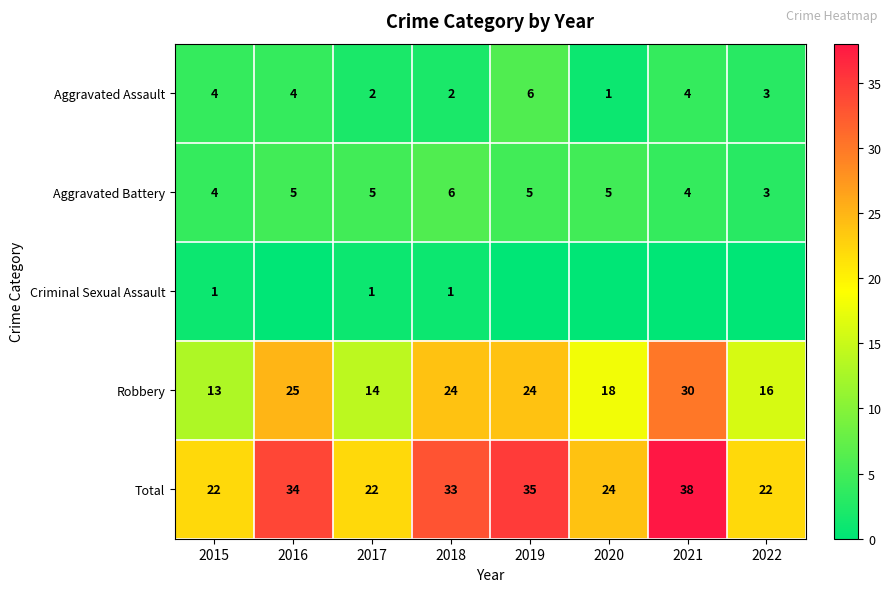

What is the sum of all Aggravated Assault values?

26